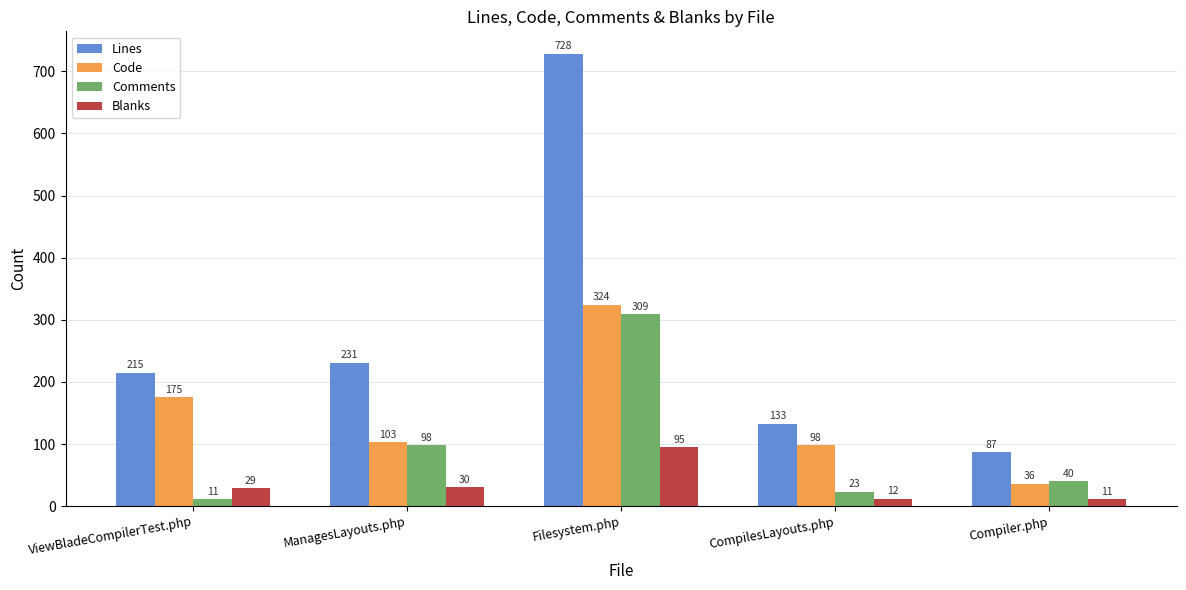

Which series has the largest range (max minus min)?

Lines